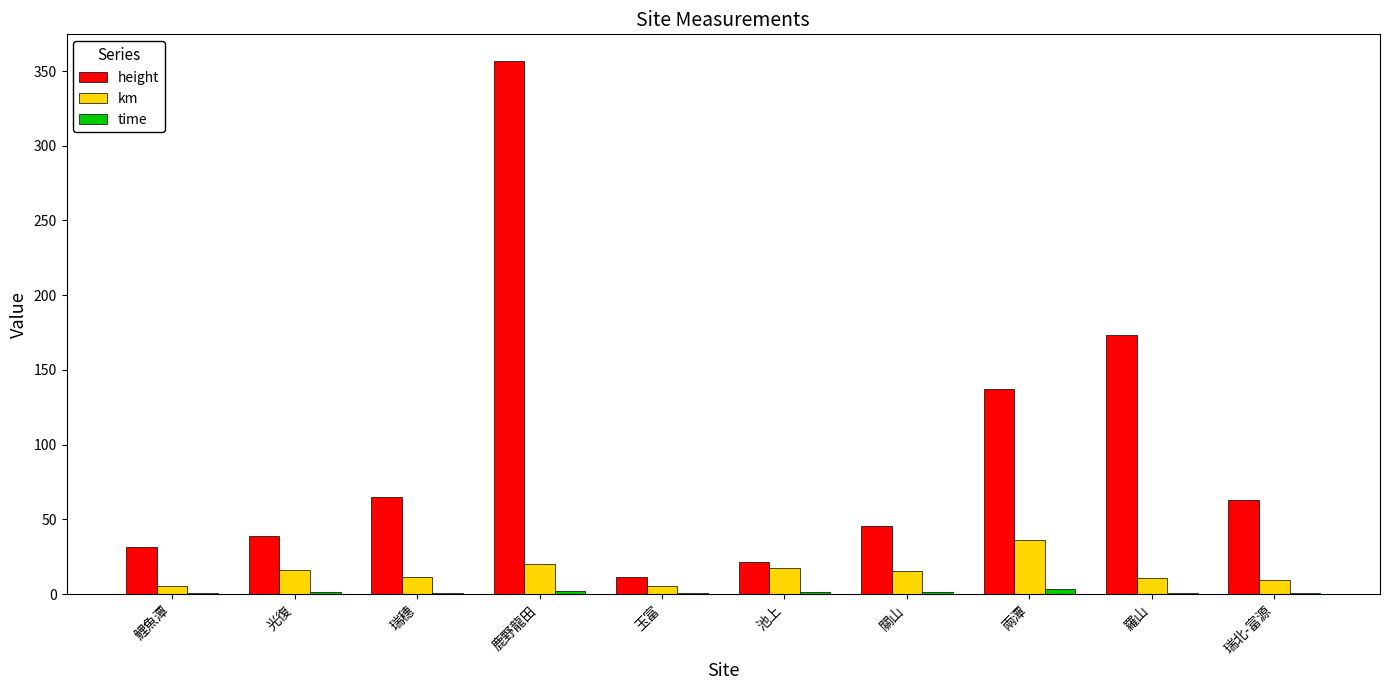

Which category has the highest value across all series?

鹿野龍田